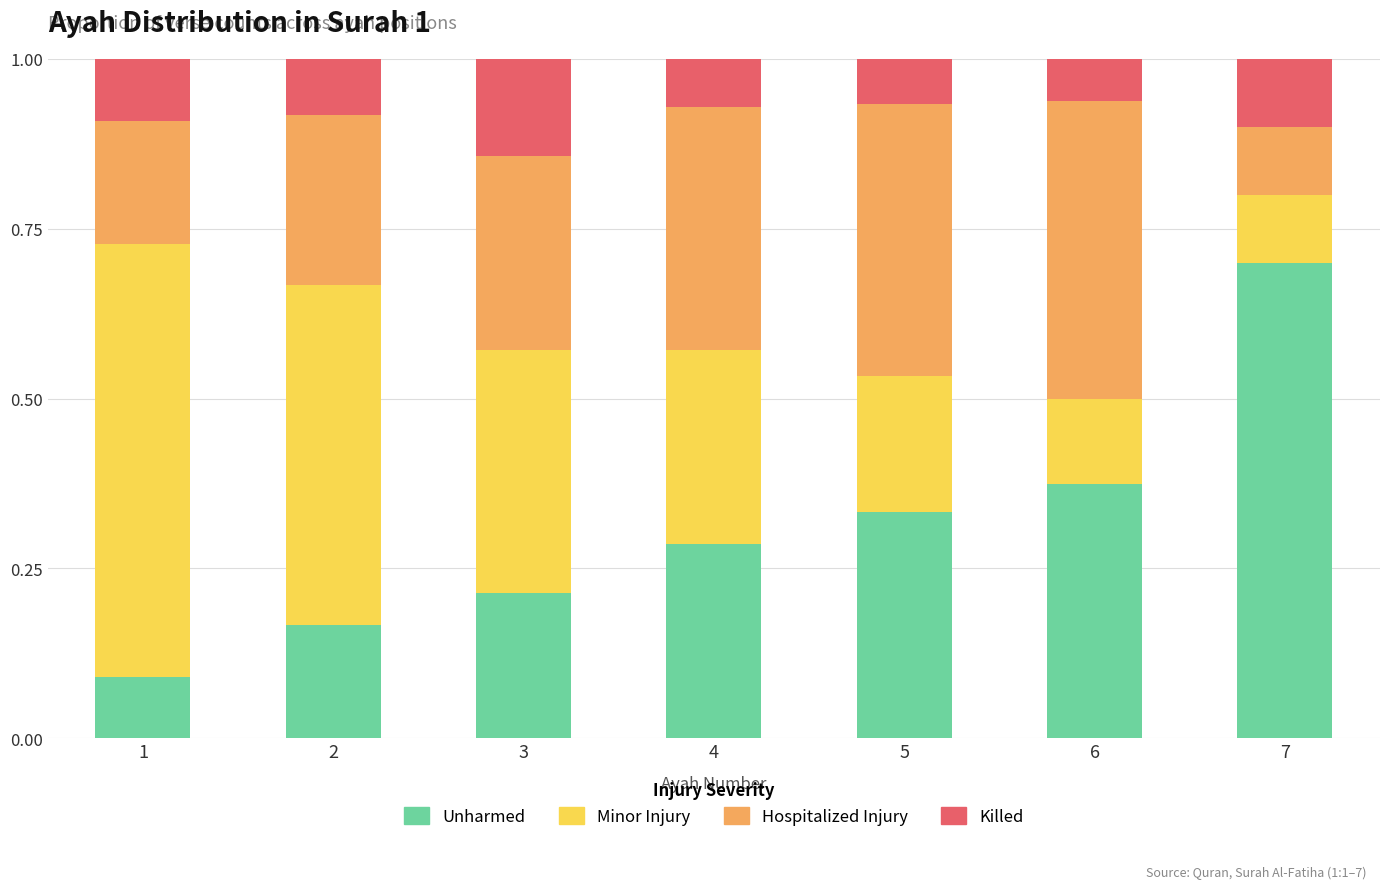

What is the highest value of the Unharmed series?

0.7